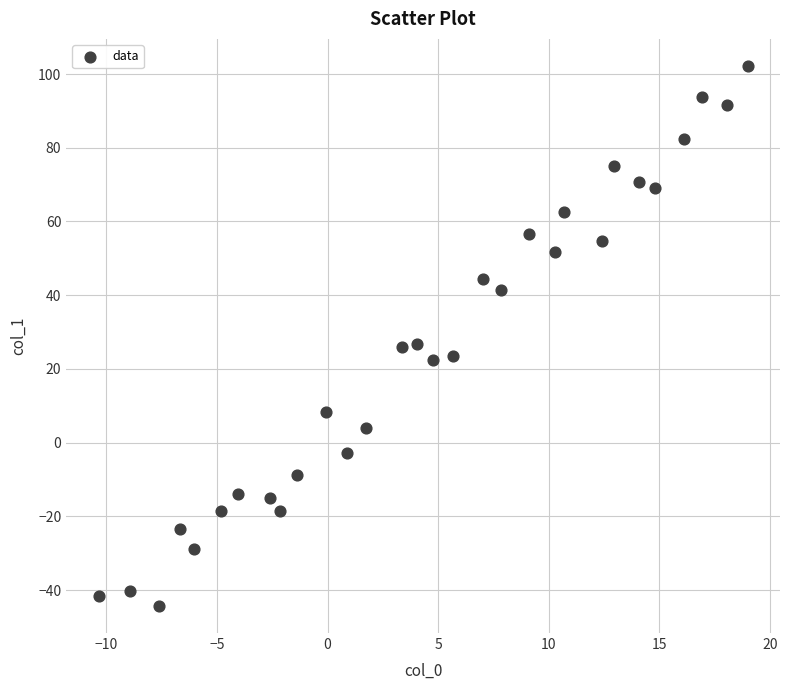

What is the range of X values (max minus min)?

29.3